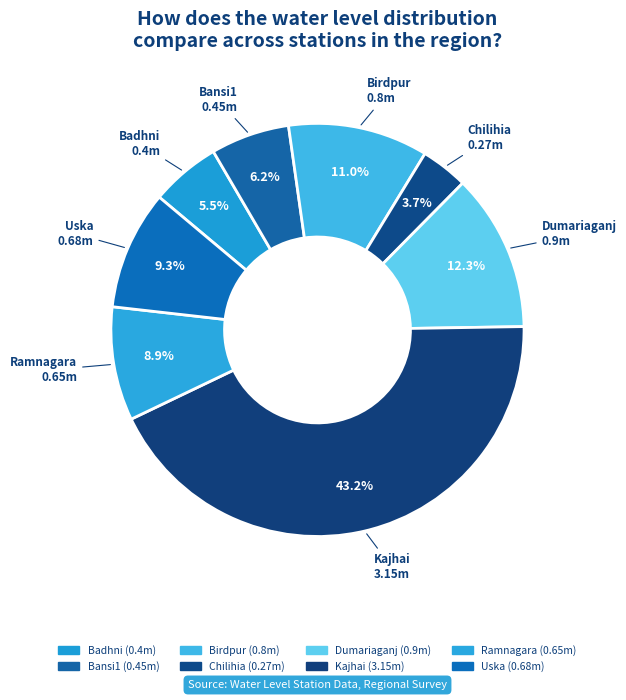

To the nearest percent, what is the difference between the Kajhai and Dumariaganj slice percentages?

31%